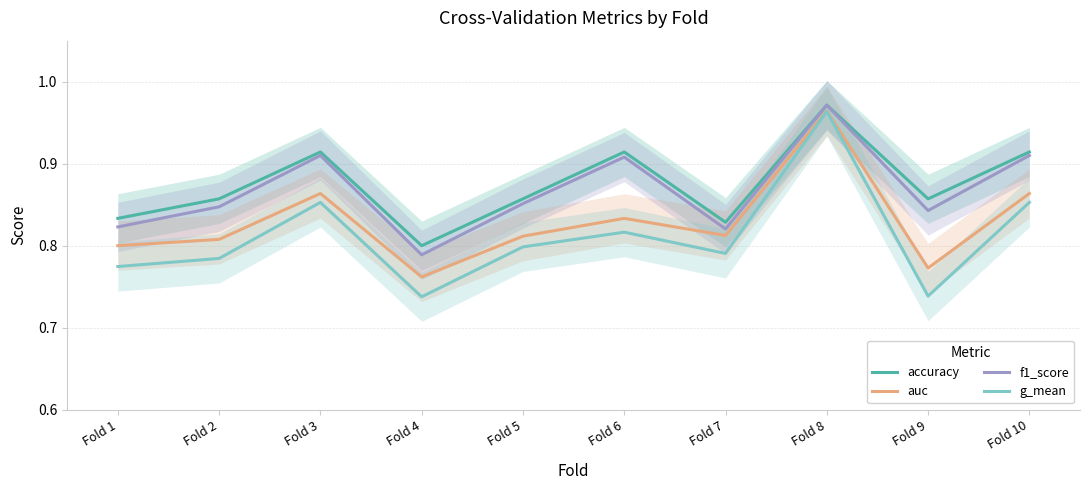

What is the sum of the auc values at Fold 10 and Fold 1?

1.7